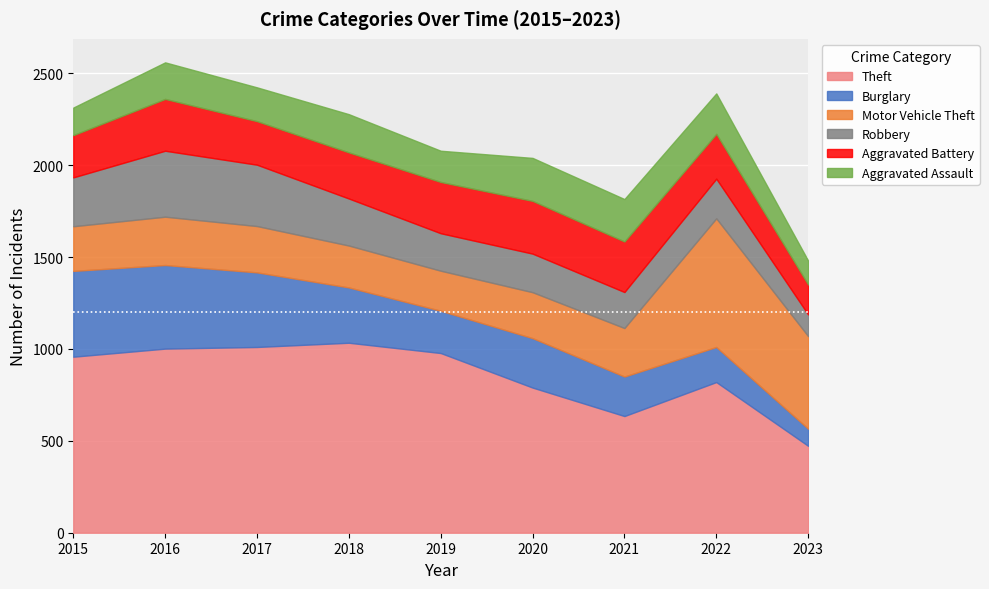

Reading left to right, transcribe all the data shown in this chart.

Theft: 2015=958	2016=1002	2017=1011	2018=1034	2019=978	2020=790	2021=635	2022=820	2023=473
Burglary: 2015=467	2016=455	2017=406	2018=301	2019=230	2020=269	2021=215	2022=191	2023=93
Motor Vehicle Theft: 2015=243	2016=263	2017=252	2018=228	2019=218	2020=250	2021=264	2022=700	2023=504
Robbery: 2015=266	2016=359	2017=334	2018=256	2019=204	2020=210	2021=196	2022=216	2023=118
Aggravated Battery: 2015=230	2016=282	2017=237	2018=251	2019=279	2020=287	2021=275	2022=244	2023=163
Aggravated Assault: 2015=150	2016=199	2017=184	2018=208	2019=170	2020=234	2021=231	2022=220	2023=130